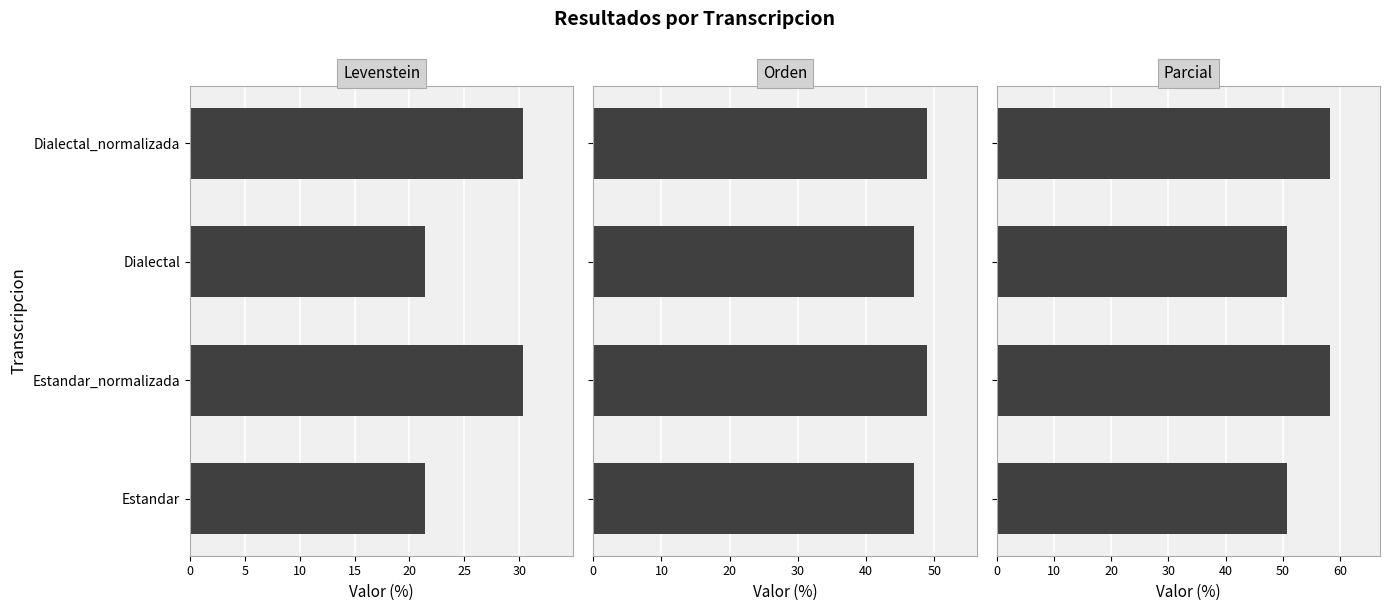

What are all the series names shown in the legend?

Levenstein, Orden, Parcial